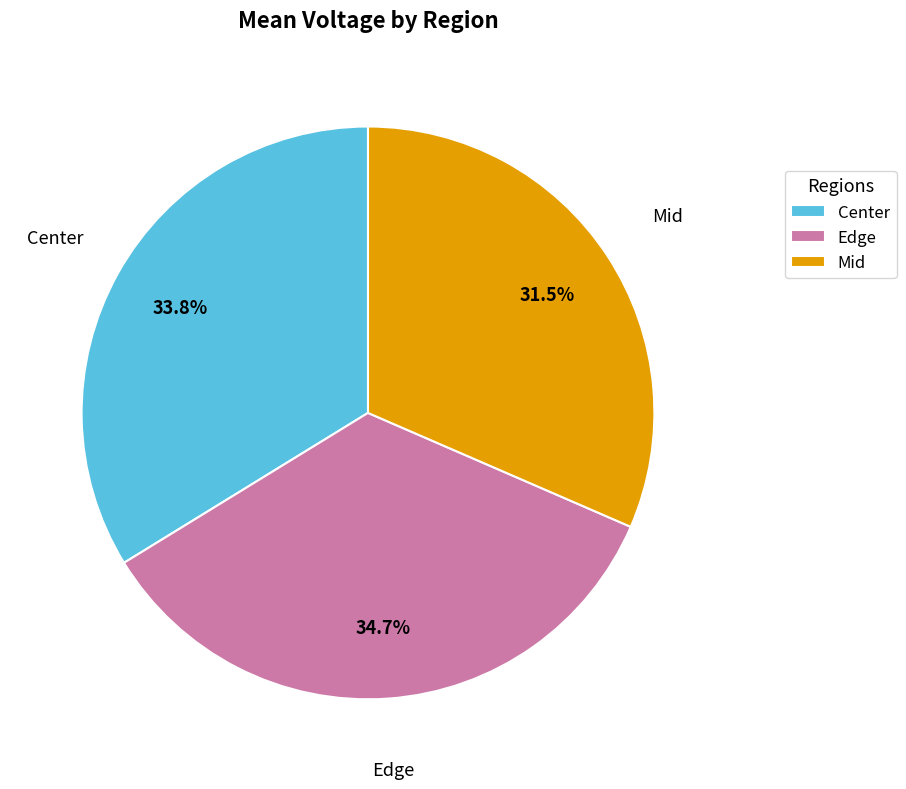

Is there any slice that represents more than half of the pie?

No